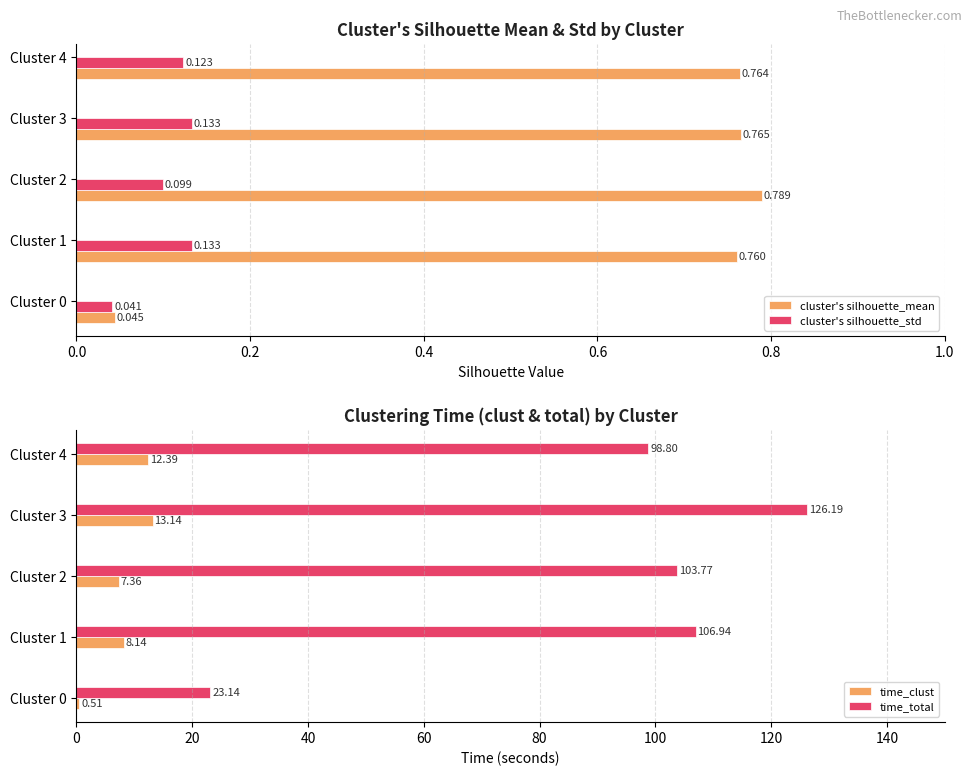

Is the value of cluster's silhouette_std at Cluster 3 greater than the value of cluster's silhouette_mean at Cluster 4?

No